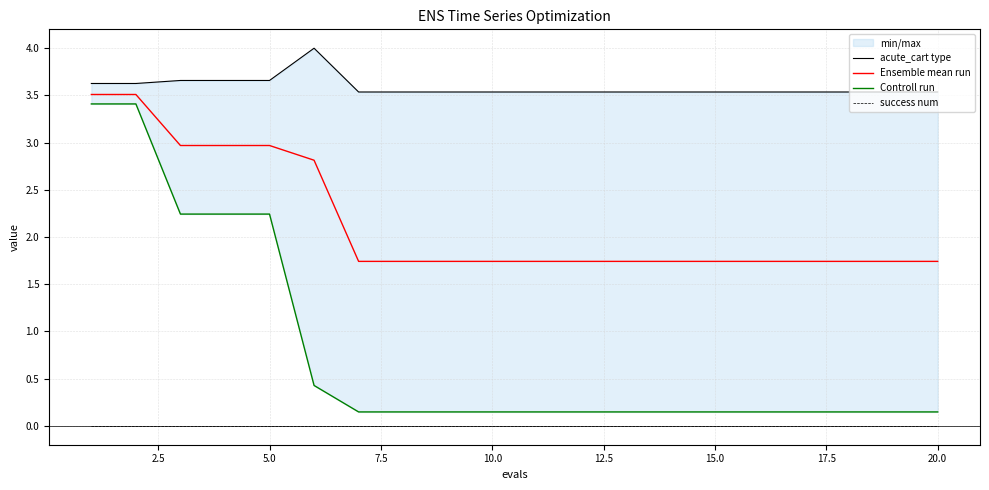

Does the chart display data point markers on the line(s)?

No